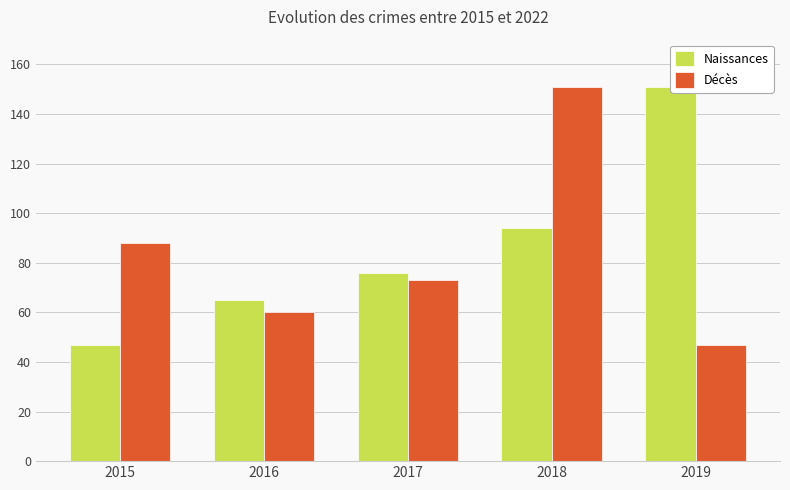

What are all the series names shown in the legend?

Naissances, Décès